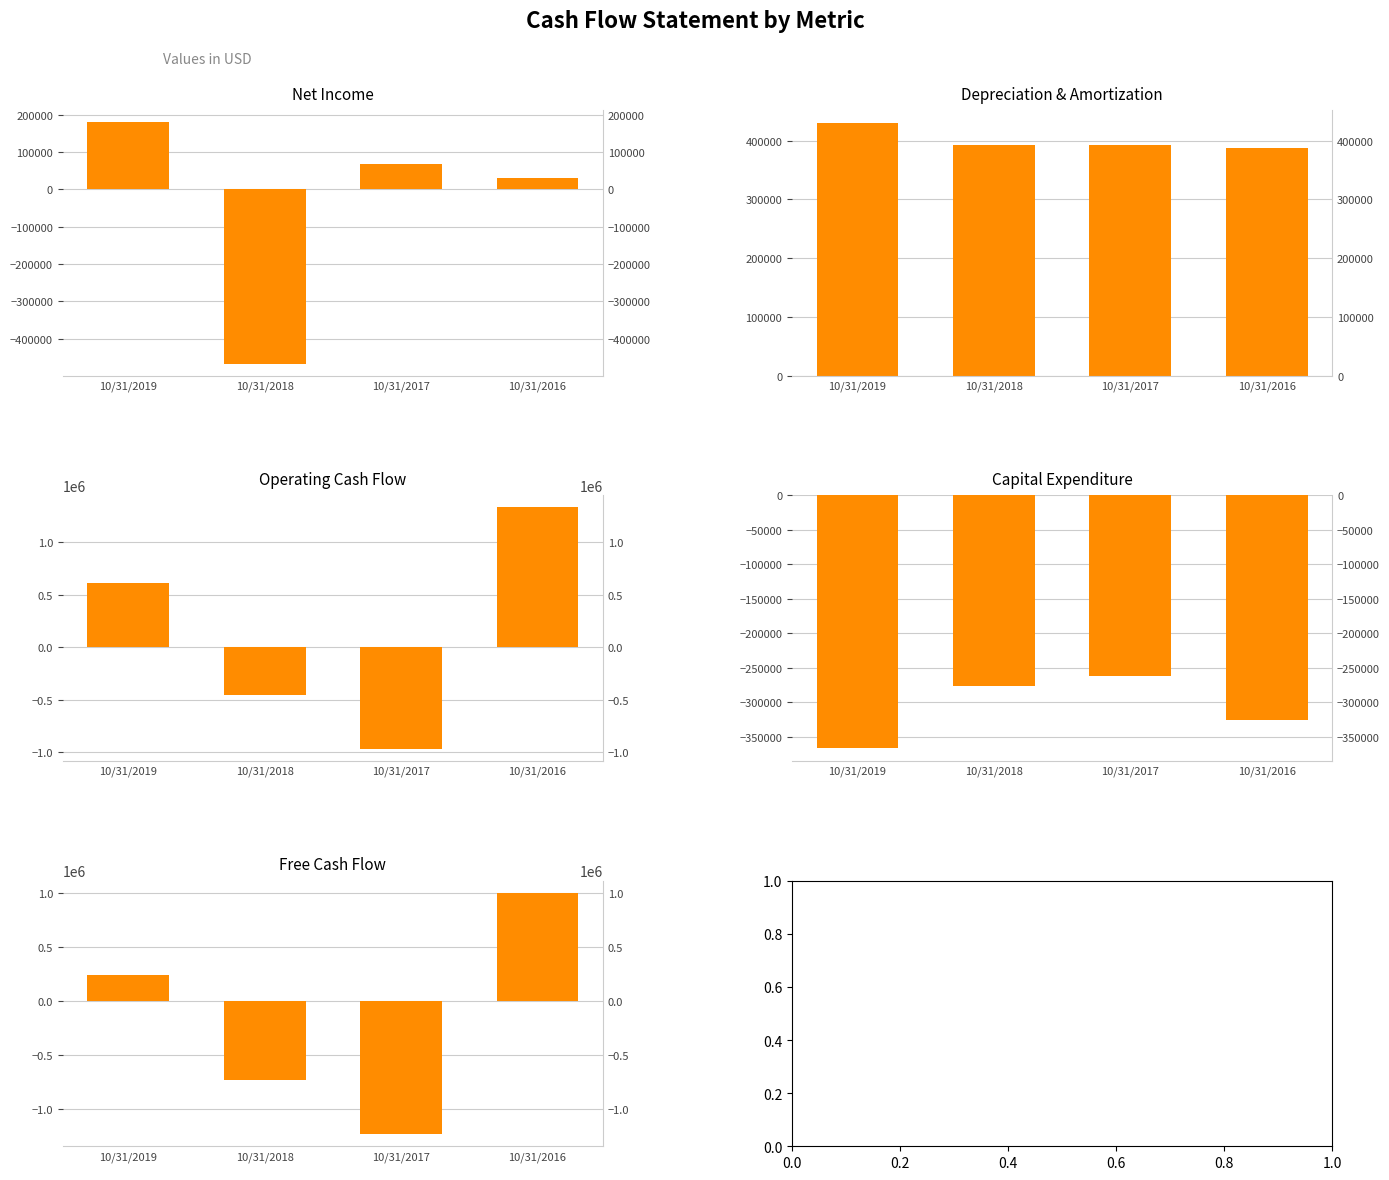

Which series has the largest total across all categories?

Depreciation & Amortization